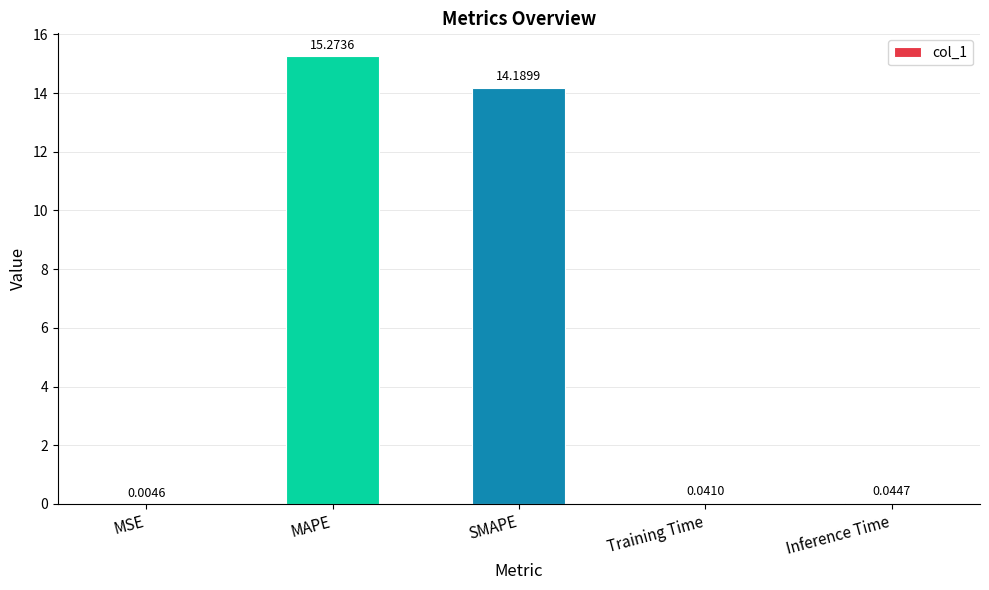

How many data points does each series have?

5